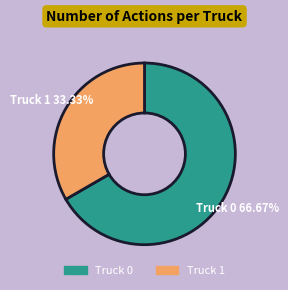

How many segments does this pie chart have?

2